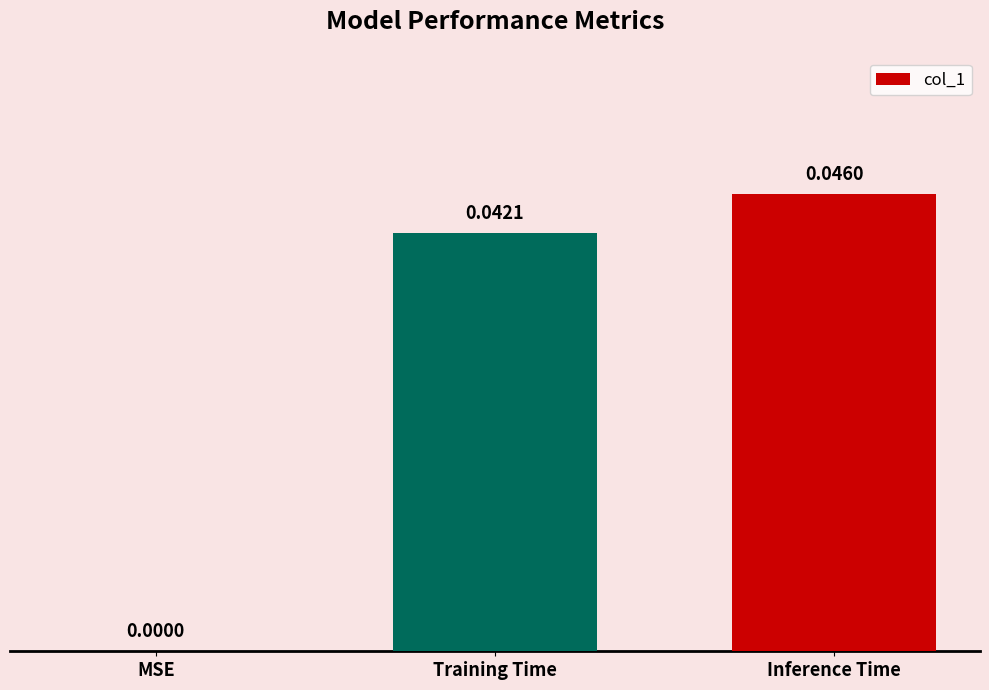

Where is the data nearest to the value 0?

MSE